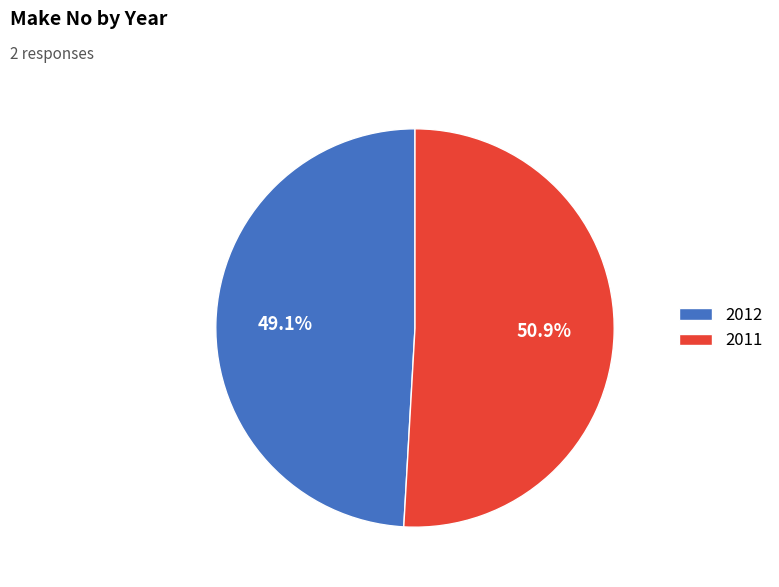

Between 2011 and 2012, which is larger?

2011